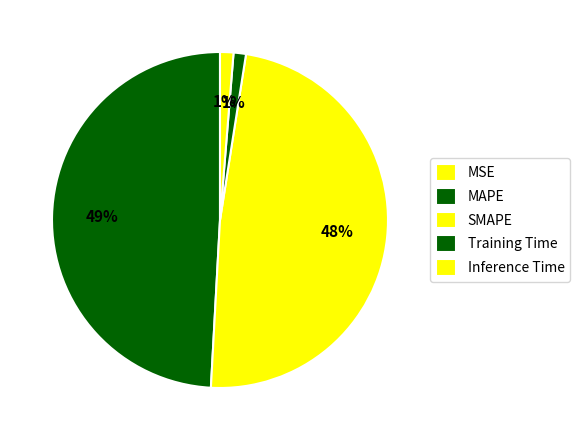

Does any single category account for the majority?

No